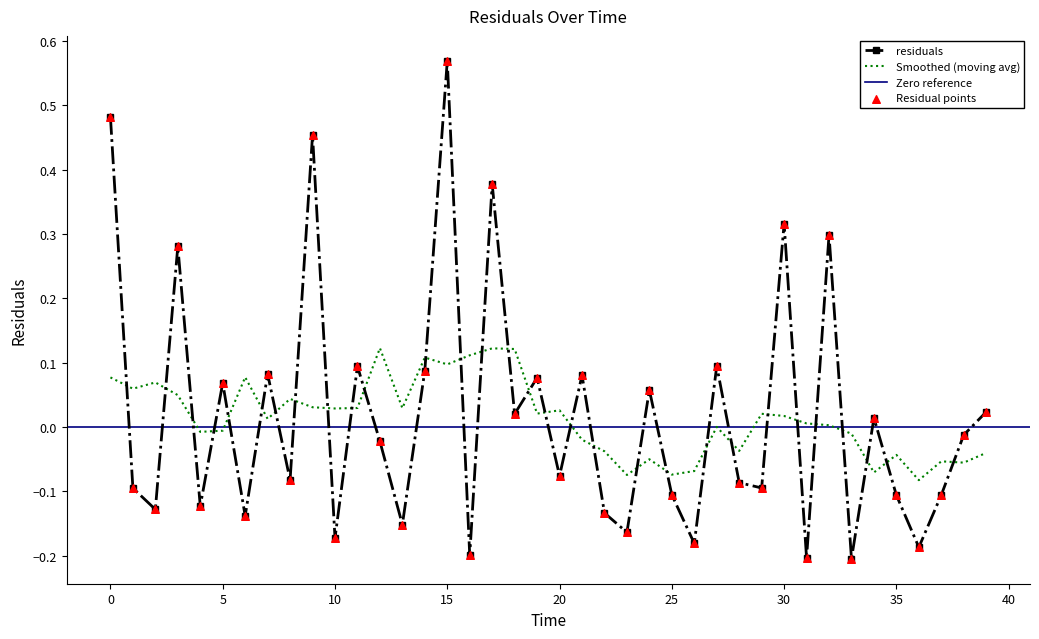

True or false: Smoothed (moving avg) and residuals cross at least once.

True